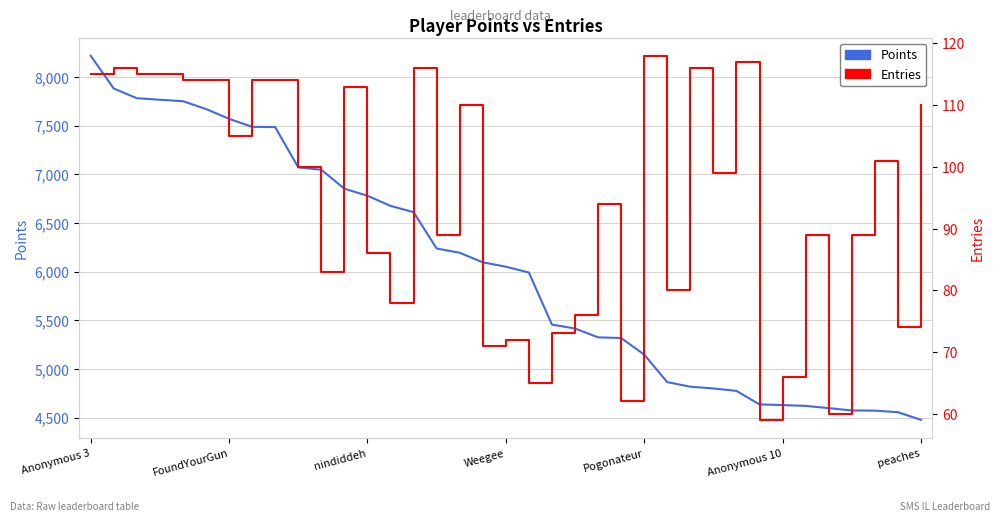

Which category has the highest value in the Points series?

Anonymous 3